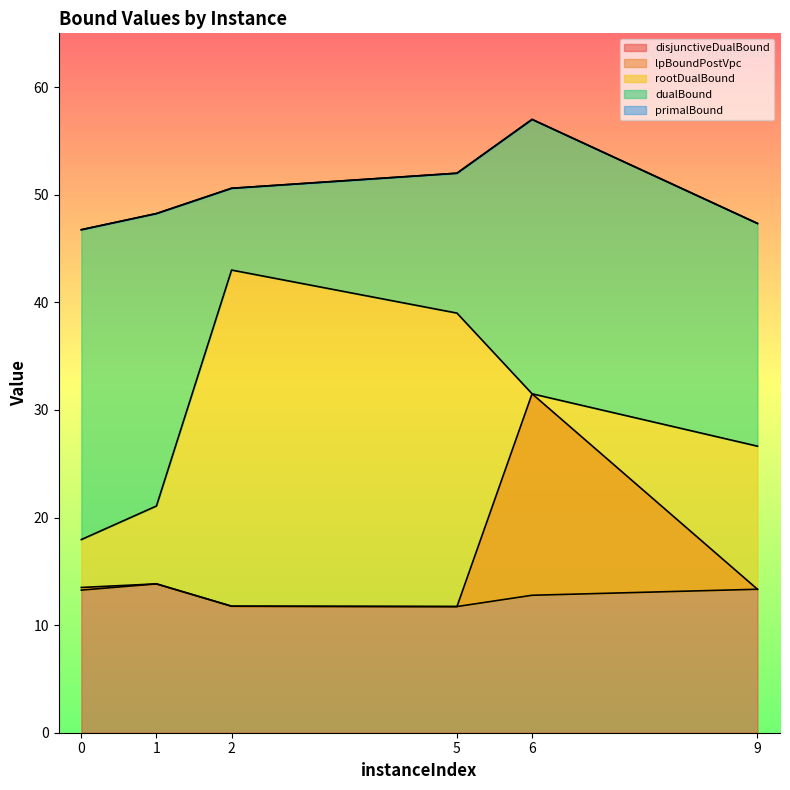

At which category is the sum across all series the highest?

6